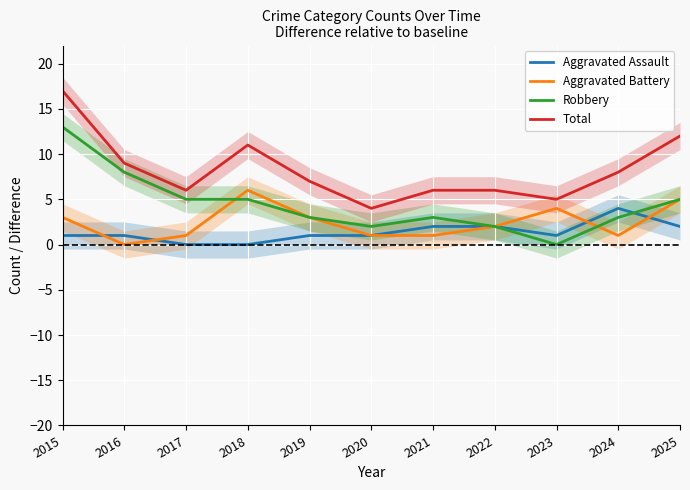

How many lines are shown in the chart?

4